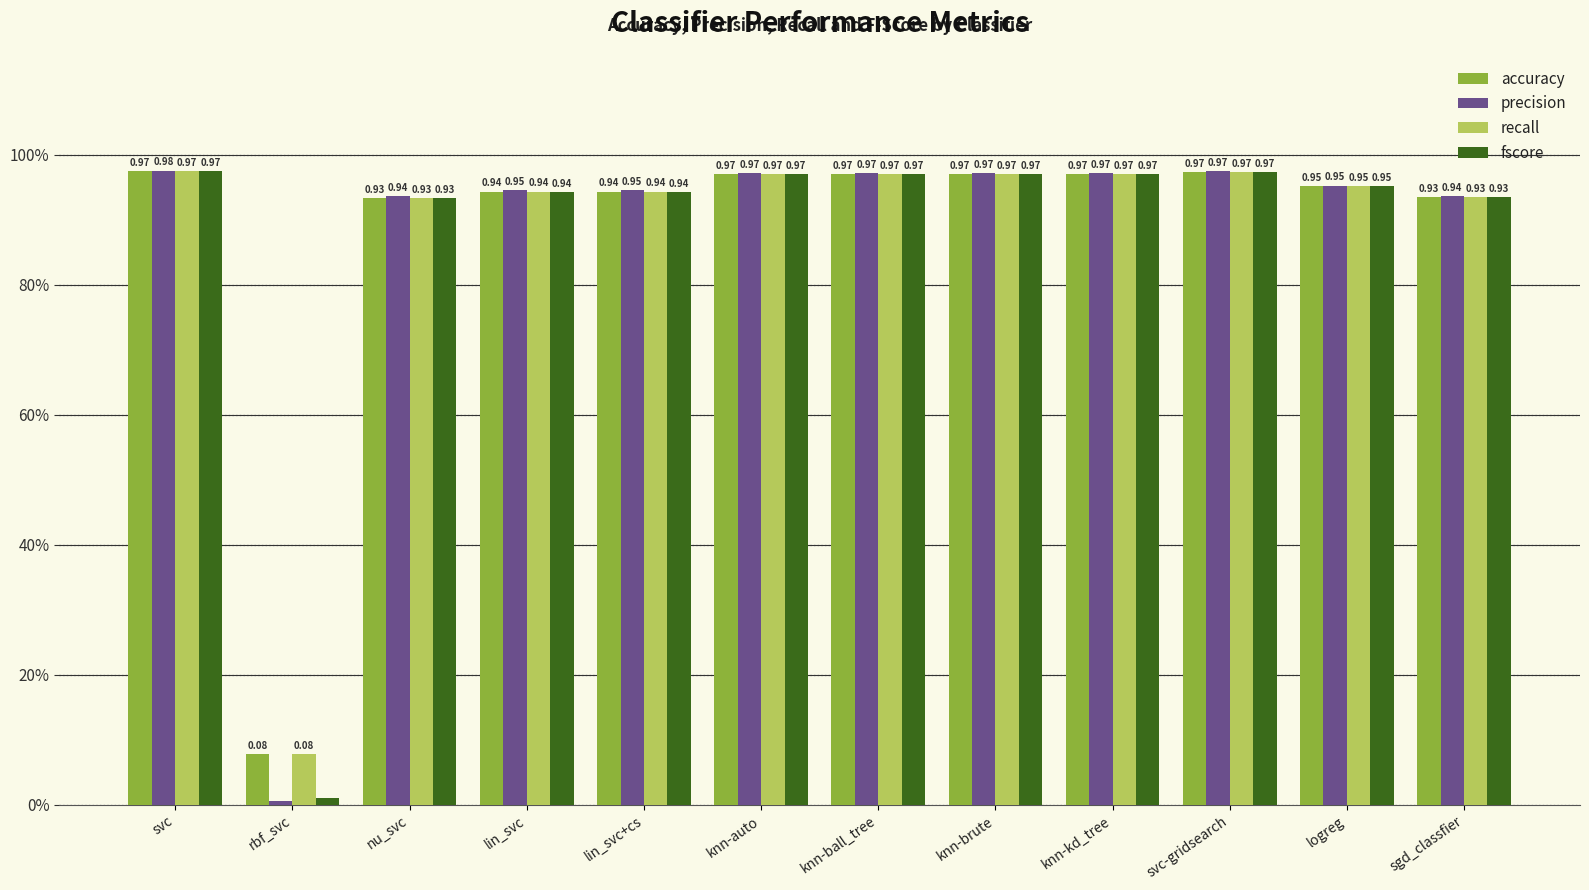

What are all the series names shown in the legend?

accuracy, precision, recall, fscore